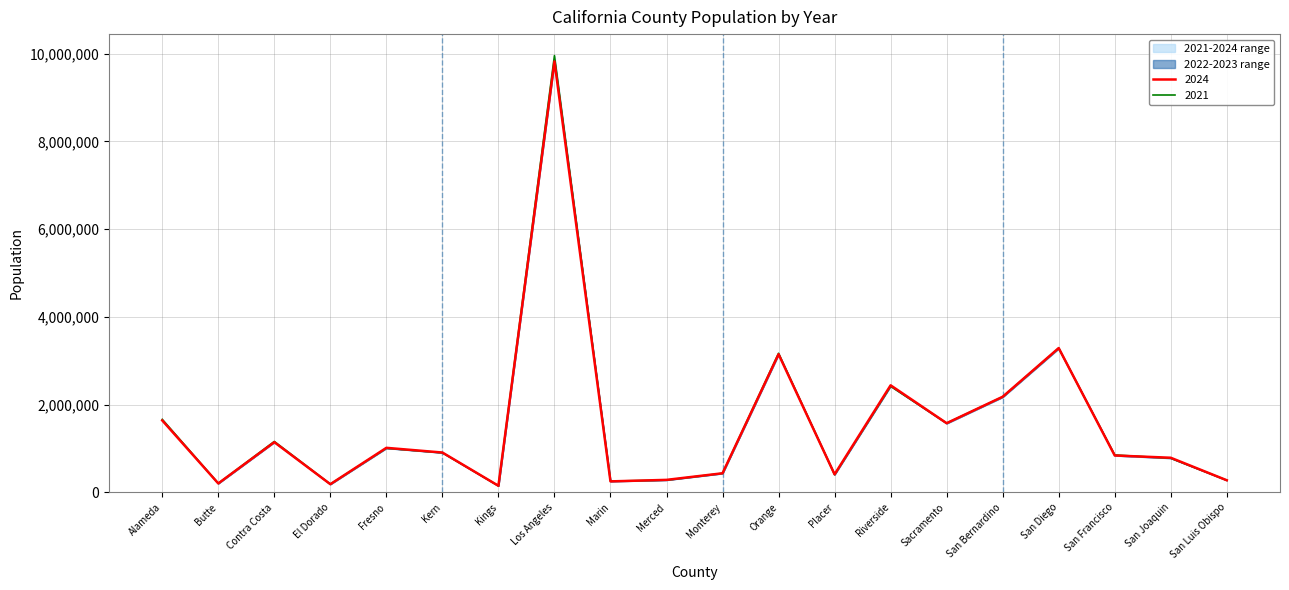

True or false: 2021 has a value of 674898 at Contra Costa.

False